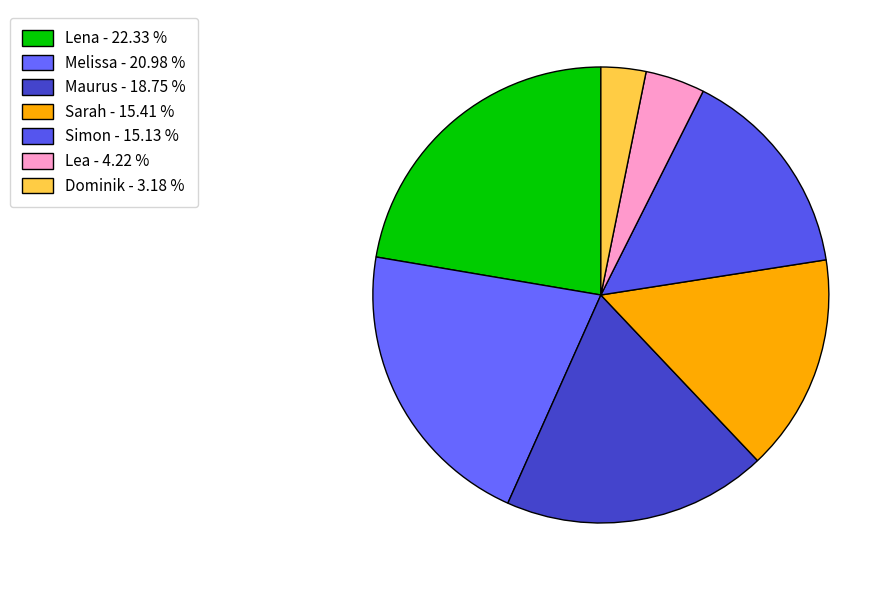

What is the largest slice in the pie chart?

Lena